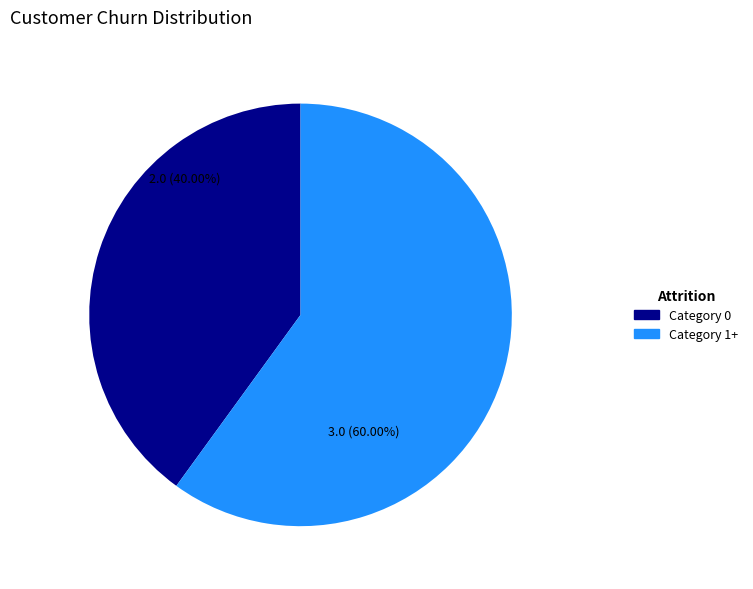

Count the number of slices in the pie.

2